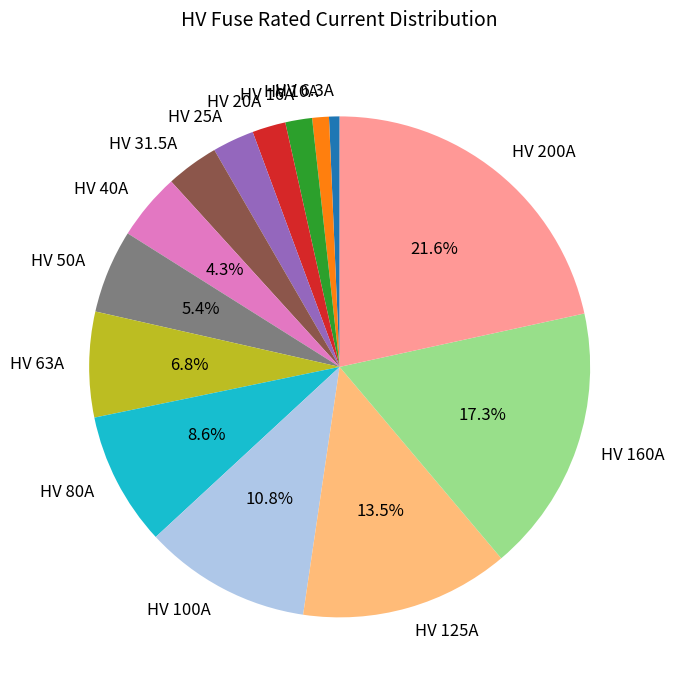

Which slice is the largest?

HV 200A